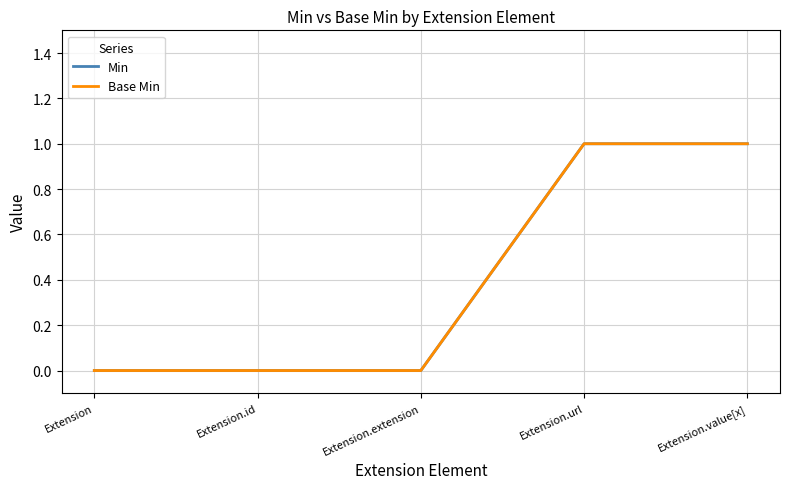

Does the chart have visible grid lines?

Yes